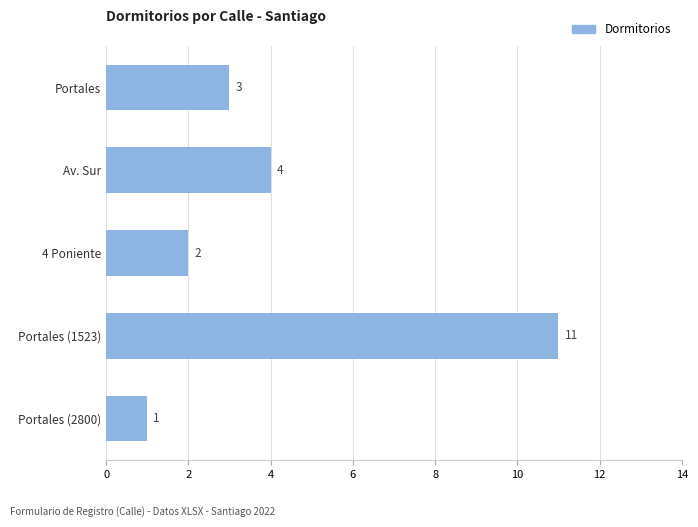

True or false: the data shows 3 at Portales.

True